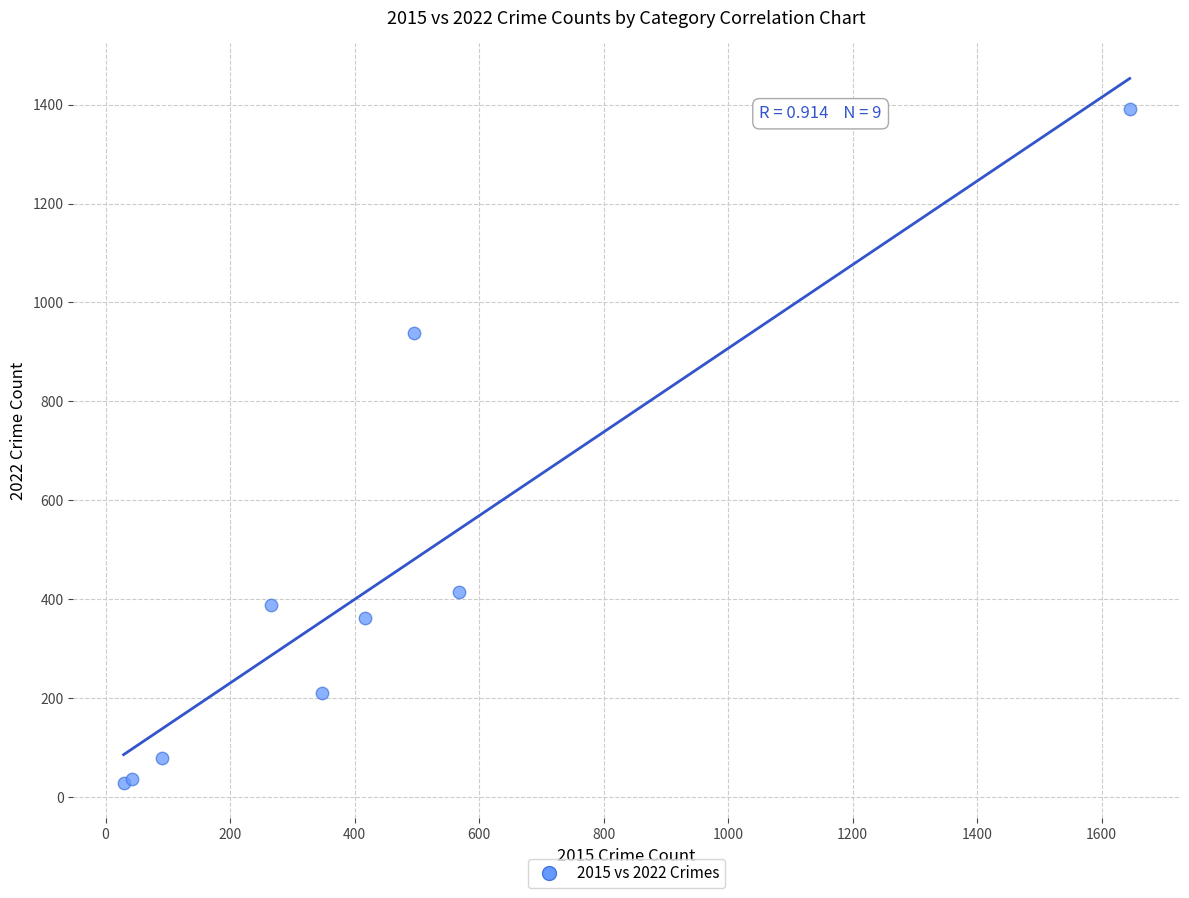

What Y value in the scatter plot is closest to 710?

939